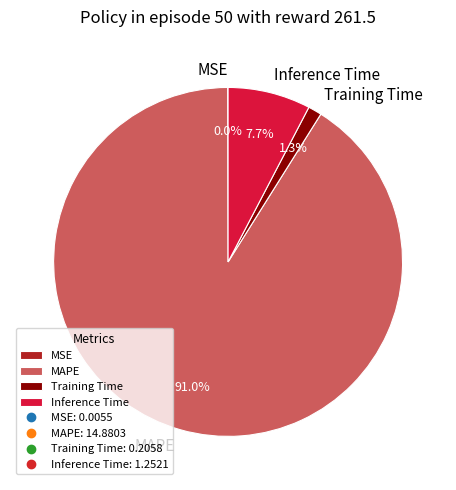

To the nearest percent, what is the average slice percentage?

25%